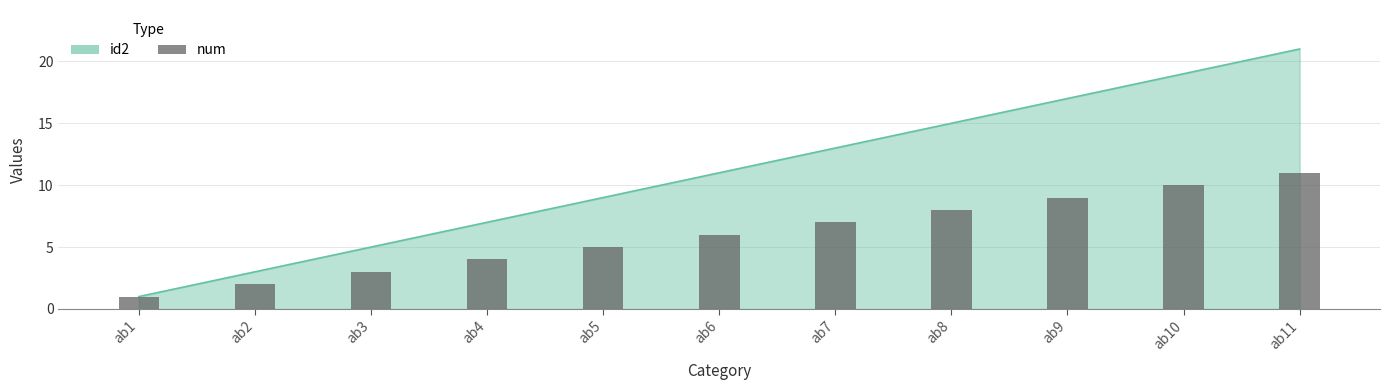

At which category does the chart reach its minimum across all series?

ab1